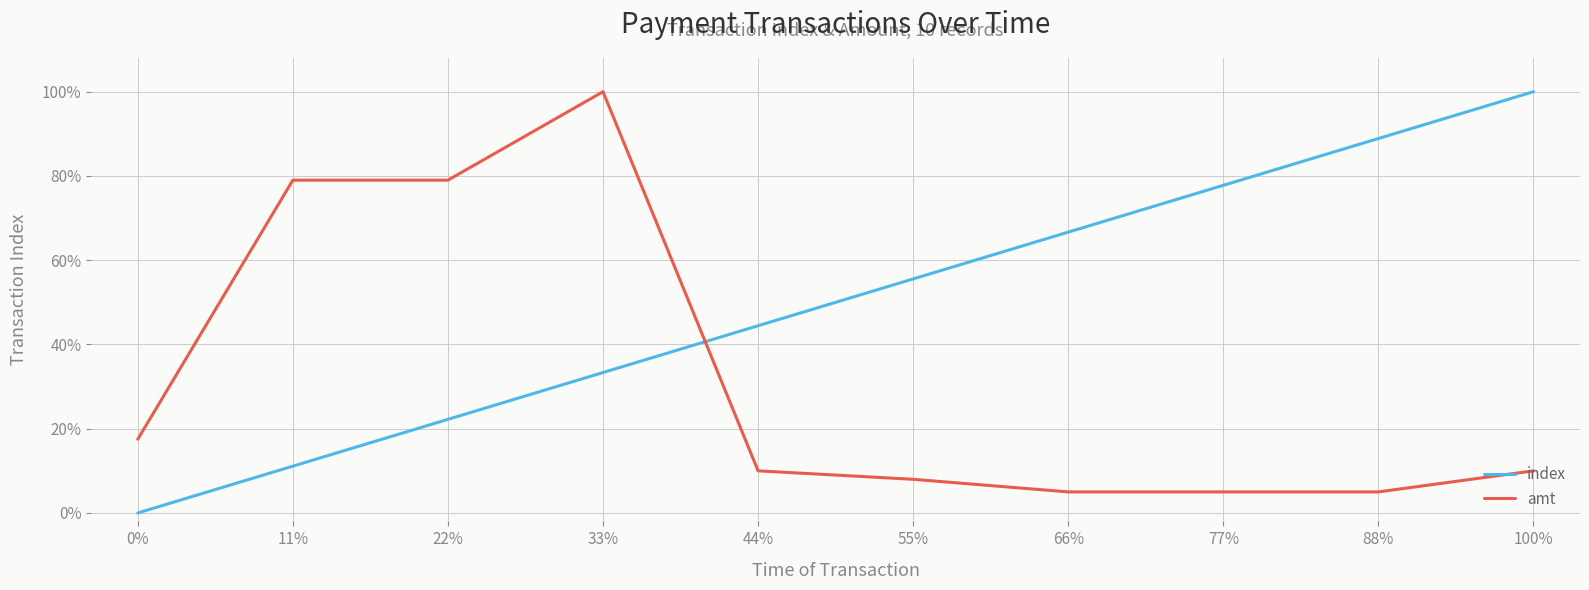

The value of amt at 22% is 0.8. True or false?

True